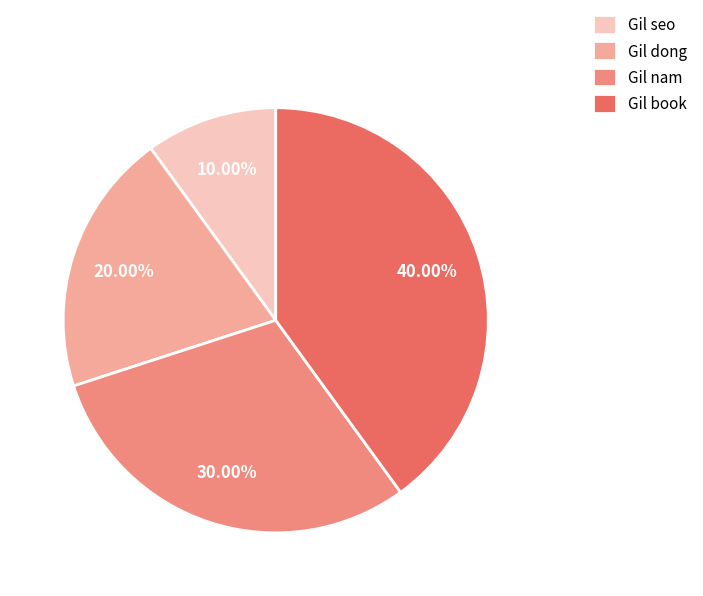

To the nearest percent, what is the difference between the largest and smallest slice percentages?

30%